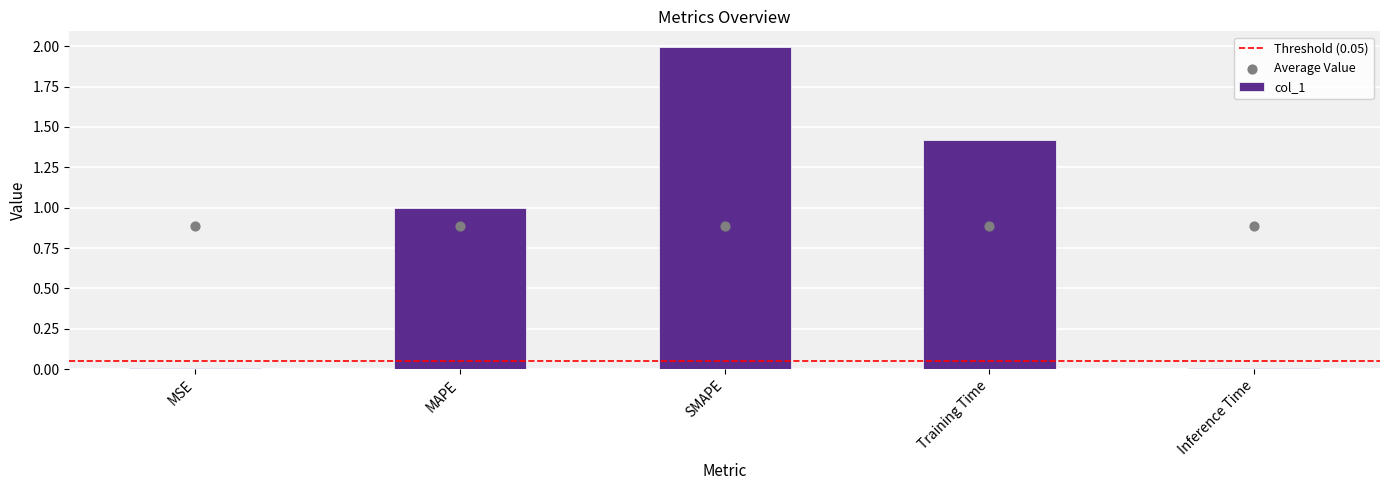

Between Training Time and SMAPE, which is larger?

SMAPE